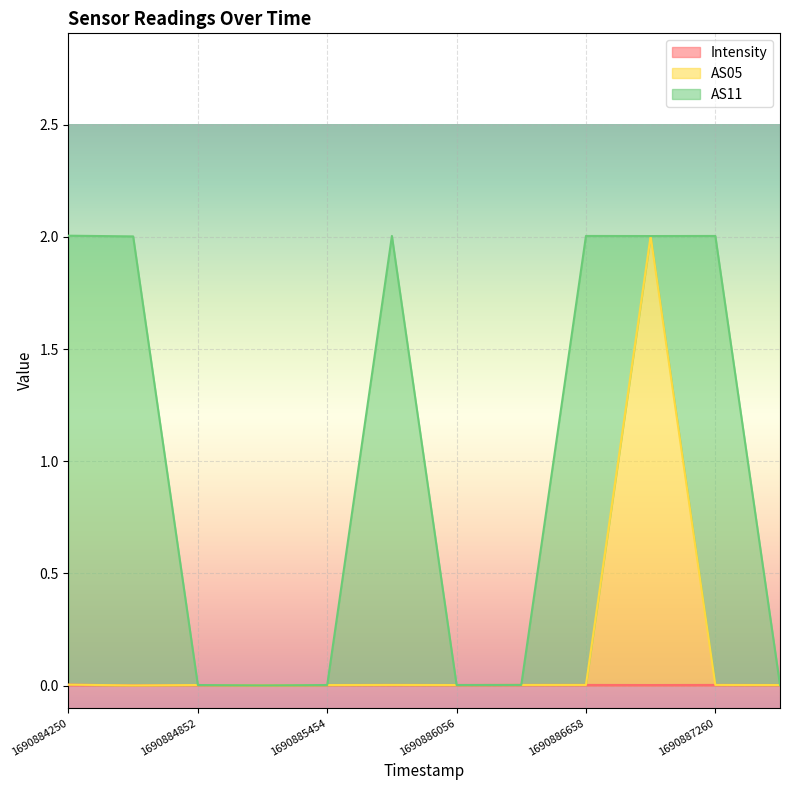

Where is the first local maximum for Intensity?

1690884852